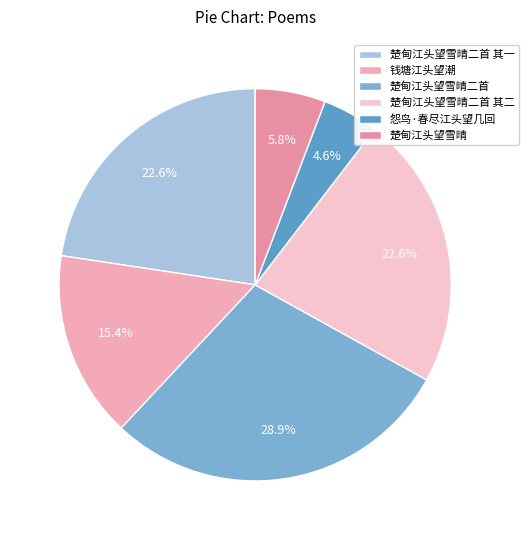

Count the number of slices in the pie.

6